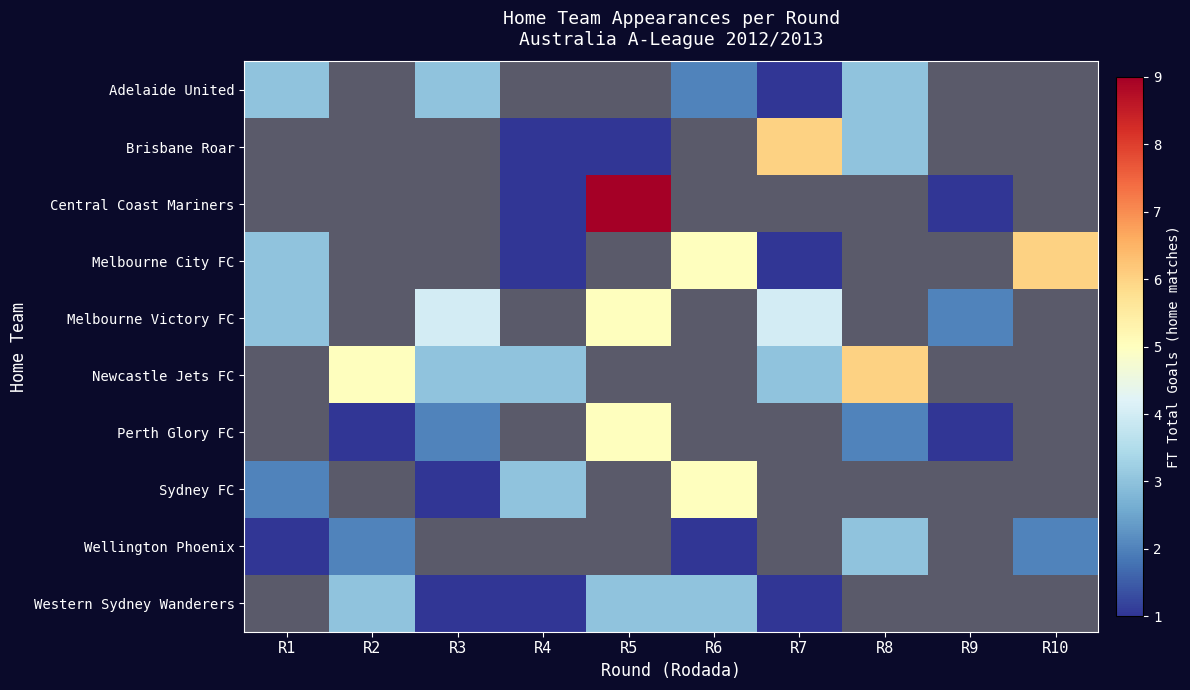

Is the value of Newcastle Jets FC at R5 greater than the value of Melbourne Victory FC at R1?

No